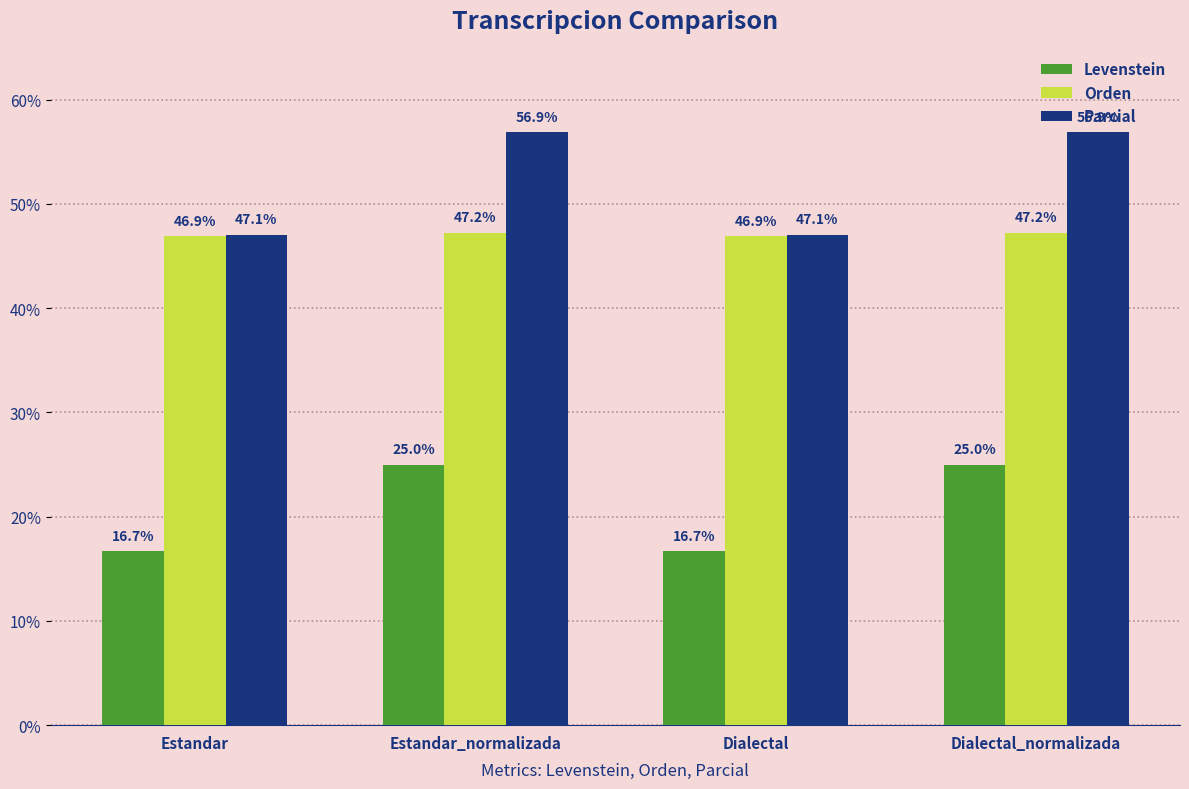

What position from the left is Estandar?

1